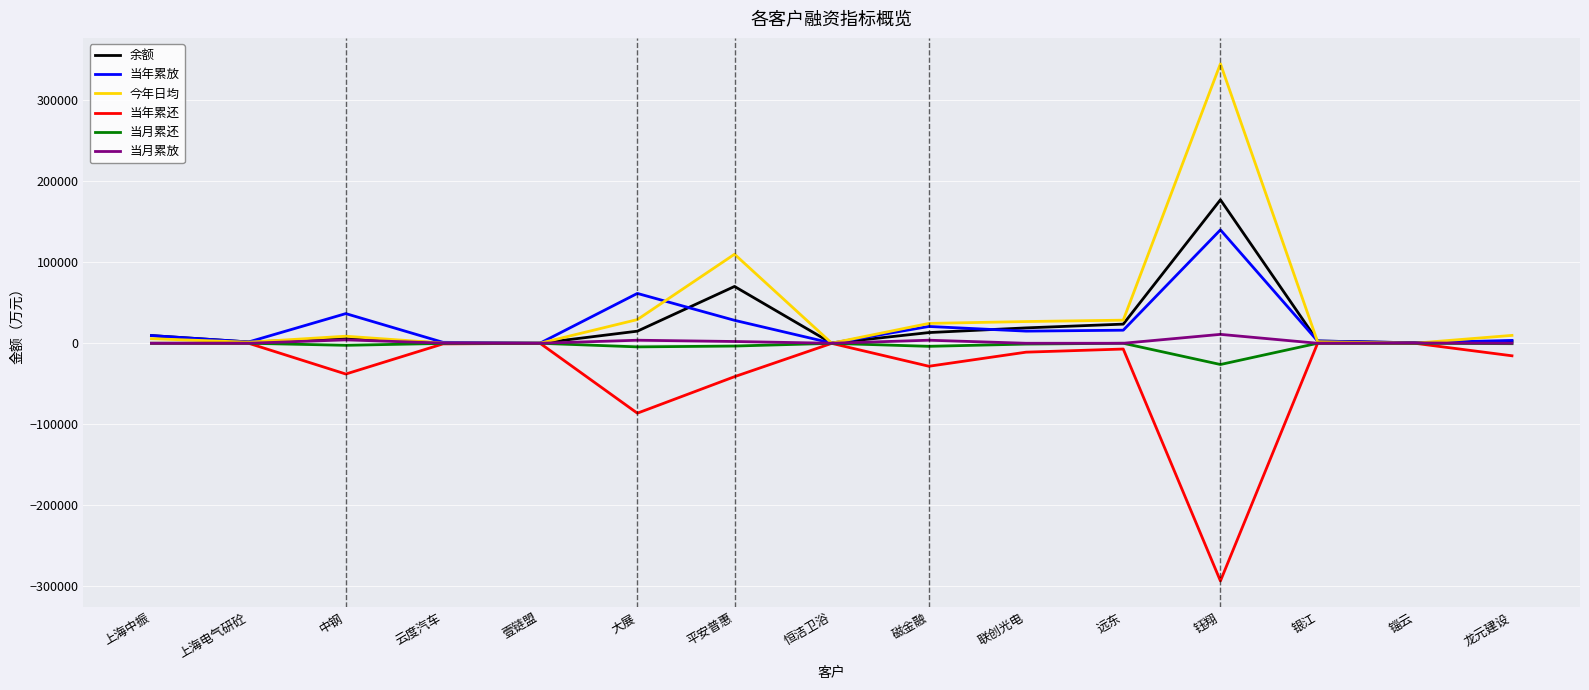

At which category is the sum across all series the highest?

钰翔